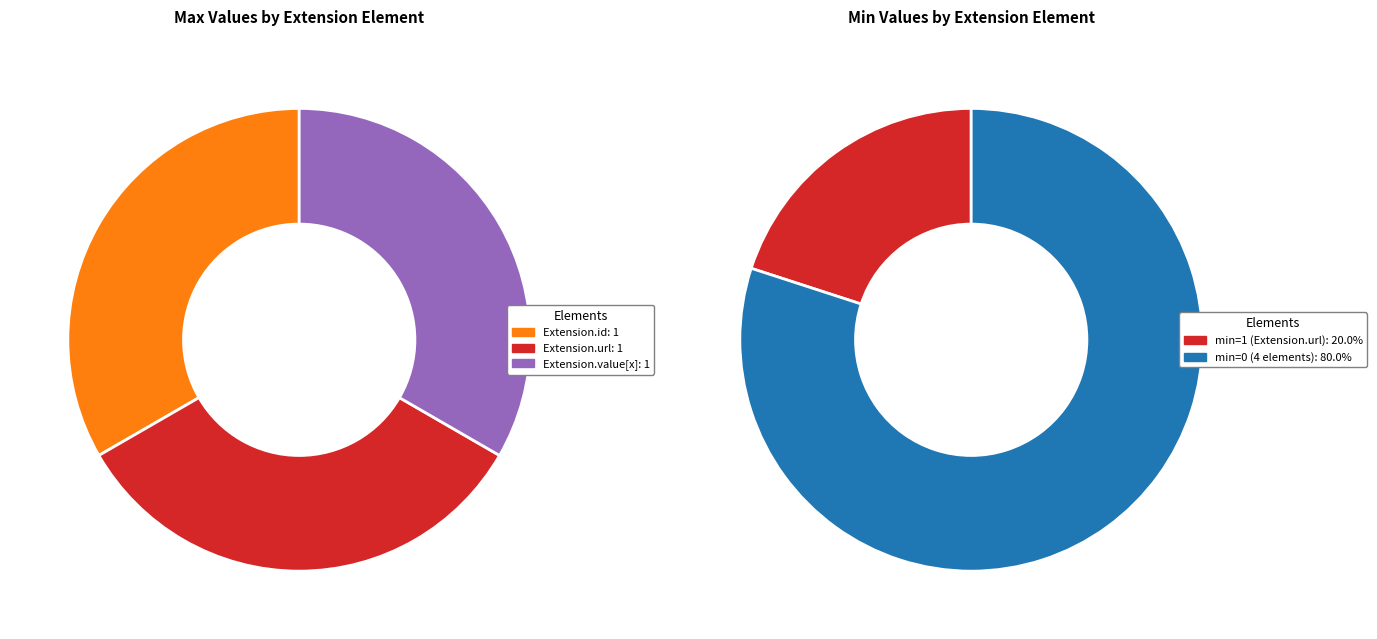

Rank the categories by value from highest to lowest.

Extension.url, Extension, Extension.id, Extension.extension, Extension.value[x]